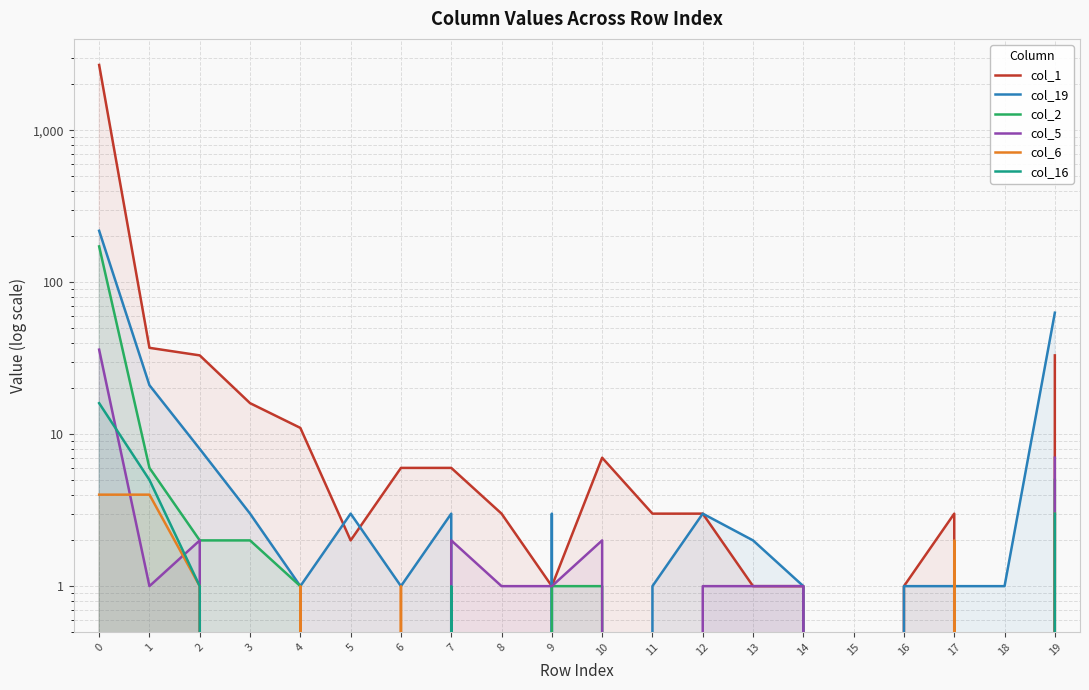

Does the chart display data point markers on the line(s)?

No